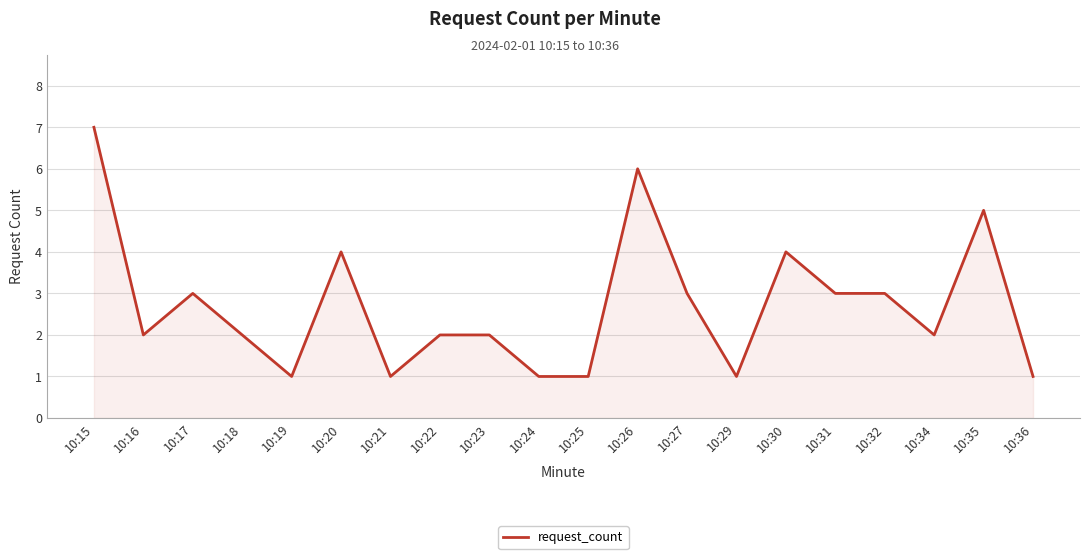

Reading left to right, transcribe all the data shown in this chart.

10:15=7	10:16=2	10:17=3	10:18=2	10:19=1	10:20=4	10:21=1	10:22=2	10:23=2	10:24=1	10:25=1	10:26=6	10:27=3	10:29=1	10:30=4	10:31=3	10:32=3	10:34=2	10:35=5	10:36=1